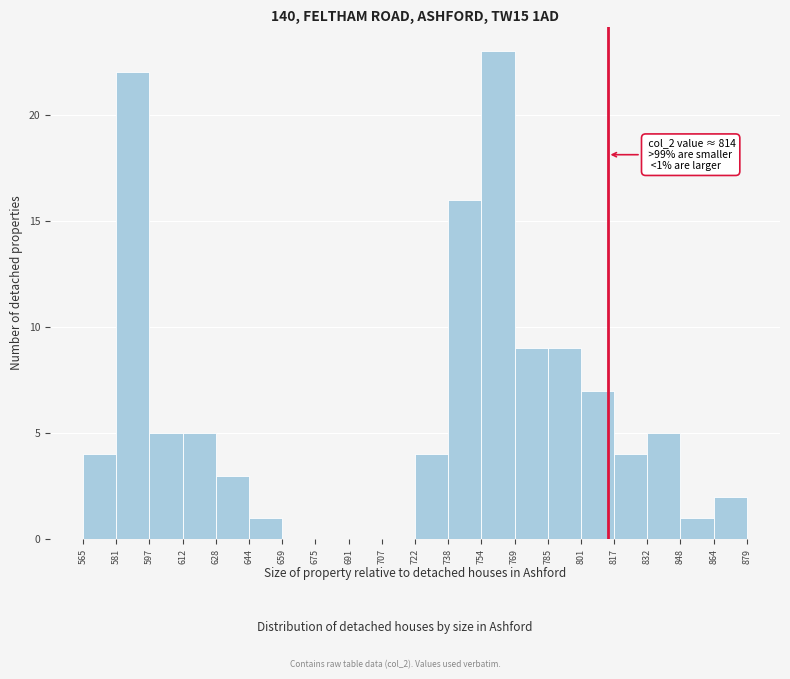

Over which range of the x-axis is the bar tallest?

754 to 769